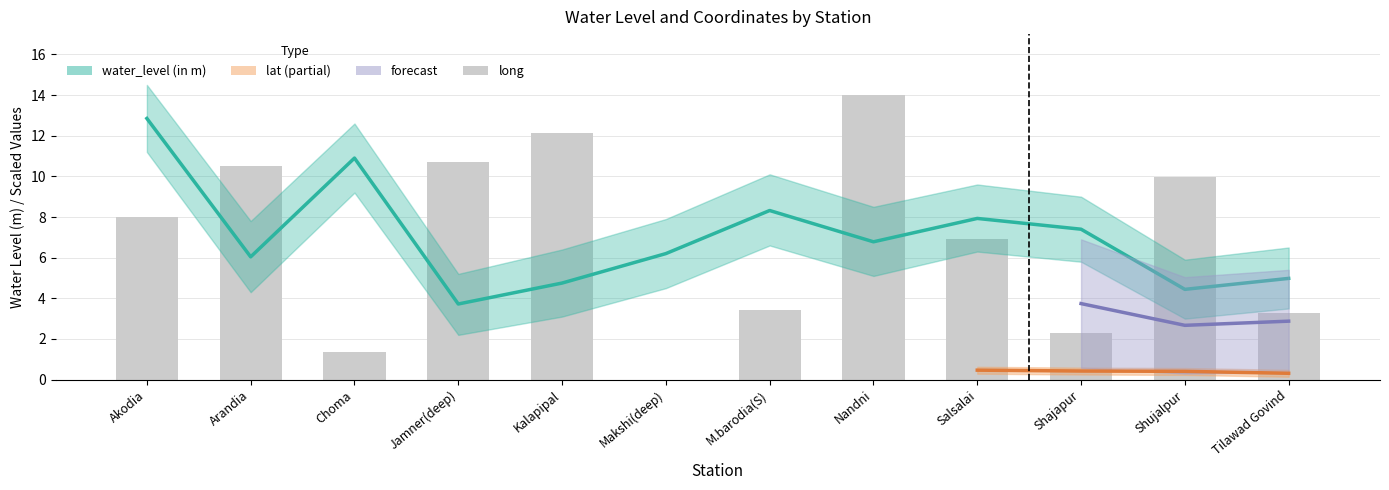

What is the average value of the long series?

6.9